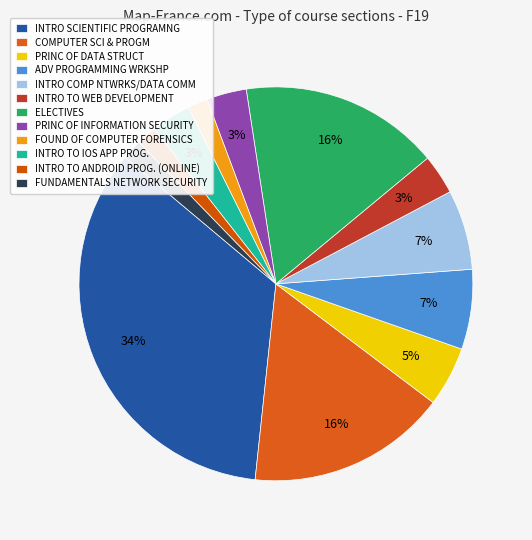

Count the number of slices in the pie.

12